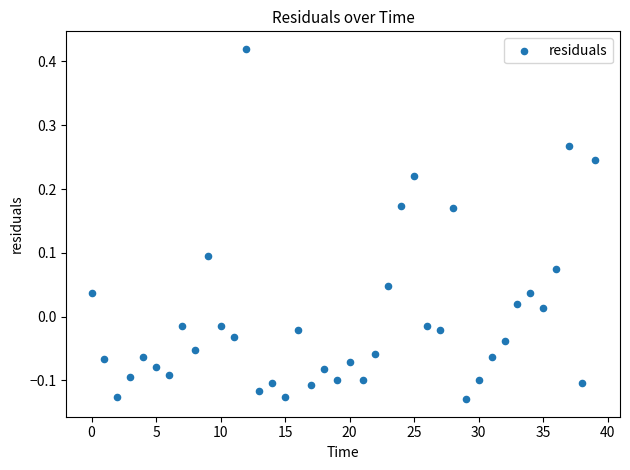

What is the range of Y values (max minus min)?

0.5